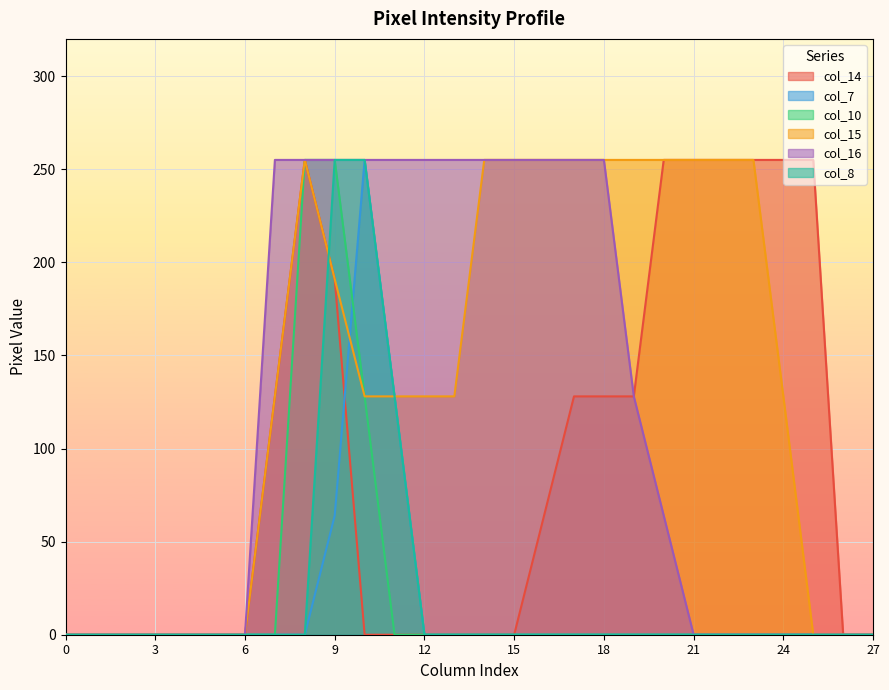

The value of col_14 at 16 is 64. True or false?

True